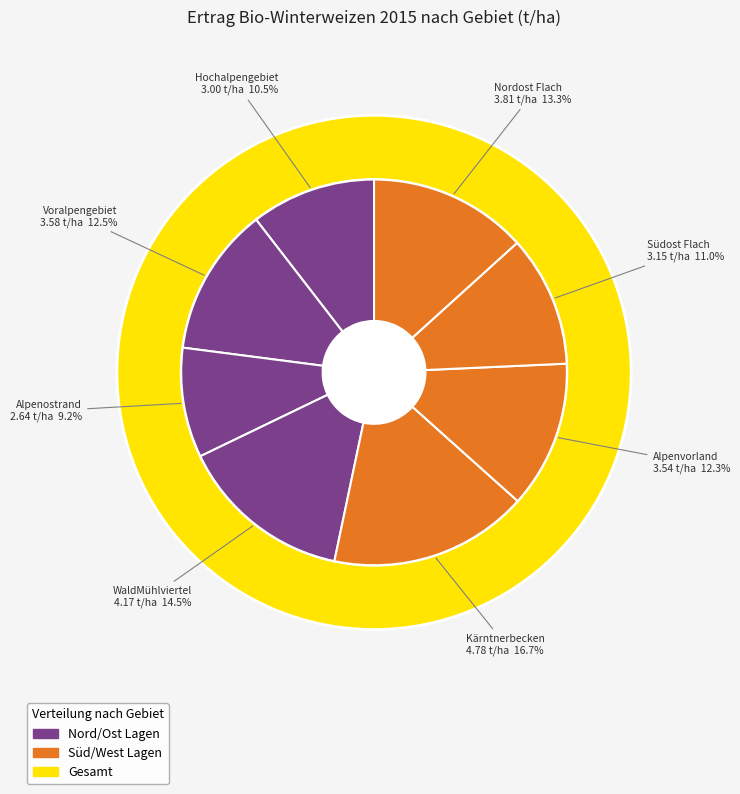

Count the number of slices in the pie.

8